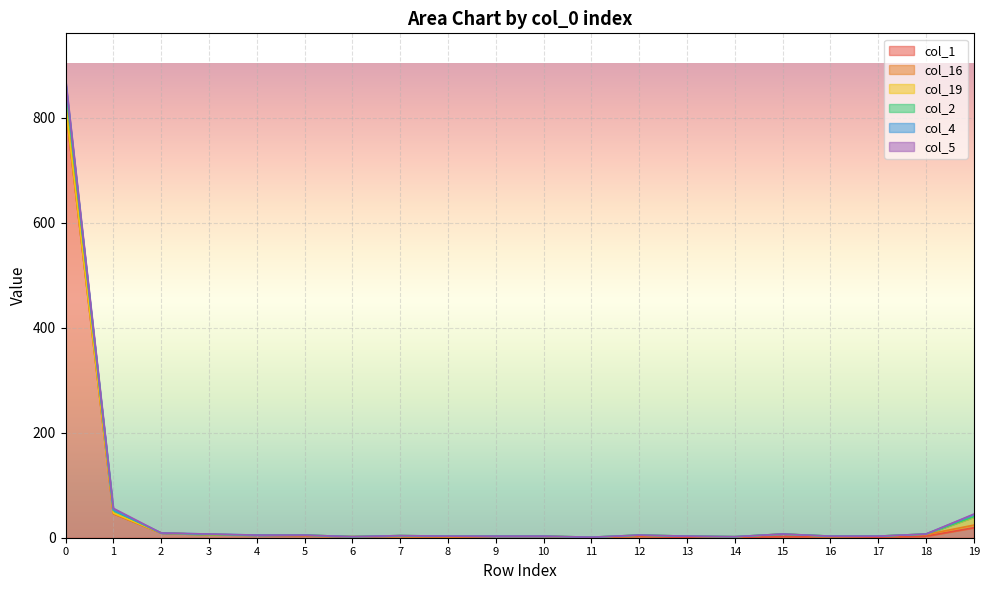

Rank the categories by col_19 value from lowest to highest.

2, 3, 4, 6, 9, 10, 13, 15, 17, 1, 5, 7, 11, 12, 14, 16, 18, 8, 0, 19